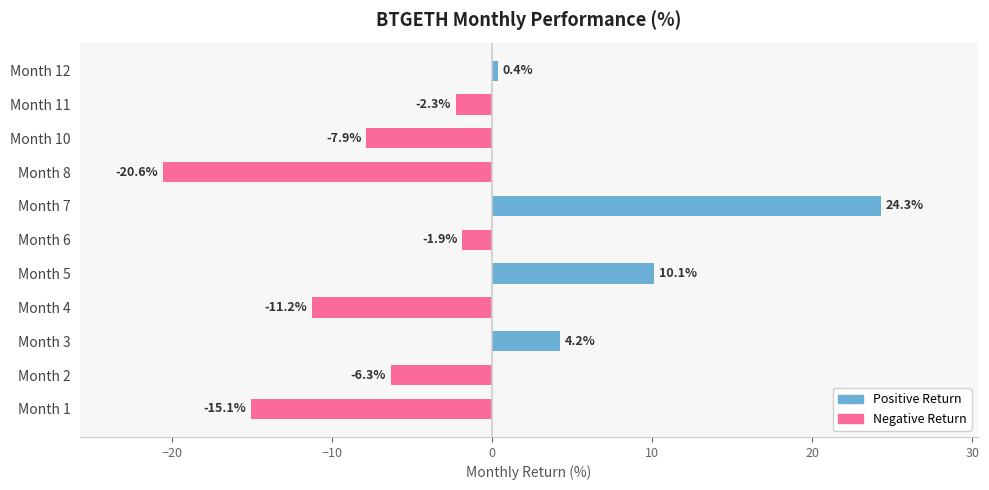

True or false: Negative has a value of -9.9 at Month 2.

False